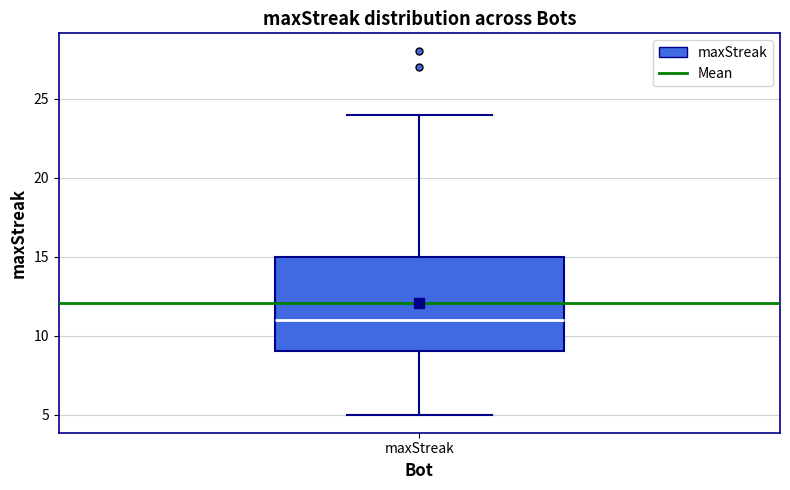

Where is the upper edge of the box for maxStreak on the y-axis? The values are not printed on the chart, so give them approximately, as read against the axis.

15